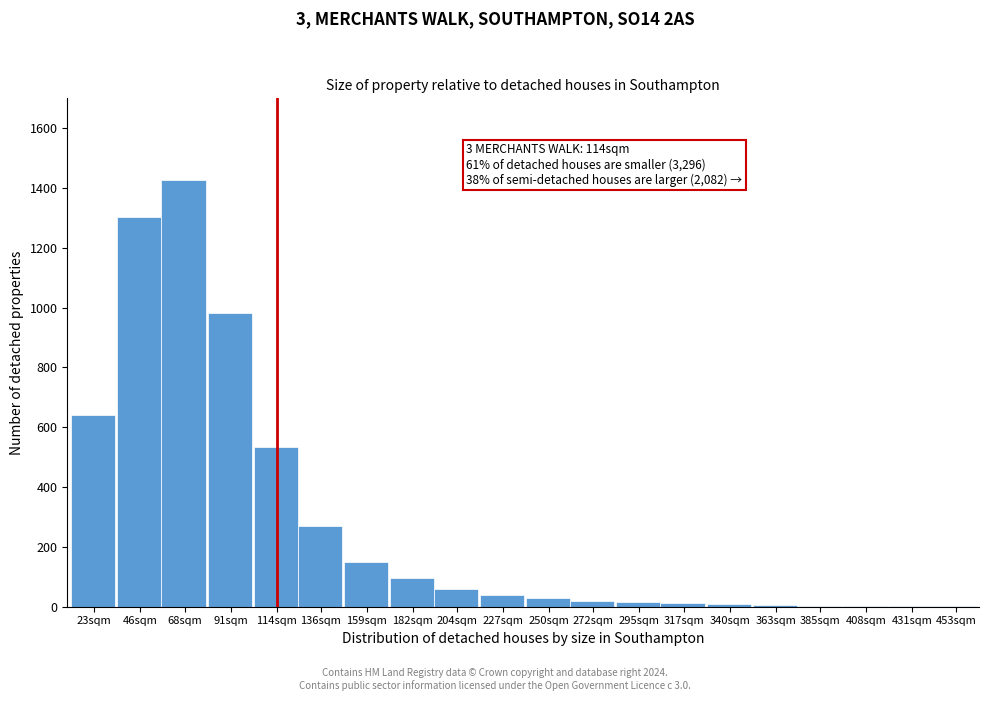

At which label is the value closest to 713?

23sqm